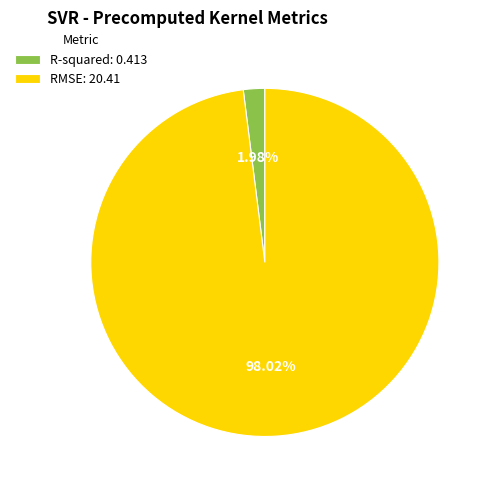

Which slice is the largest?

RMSE